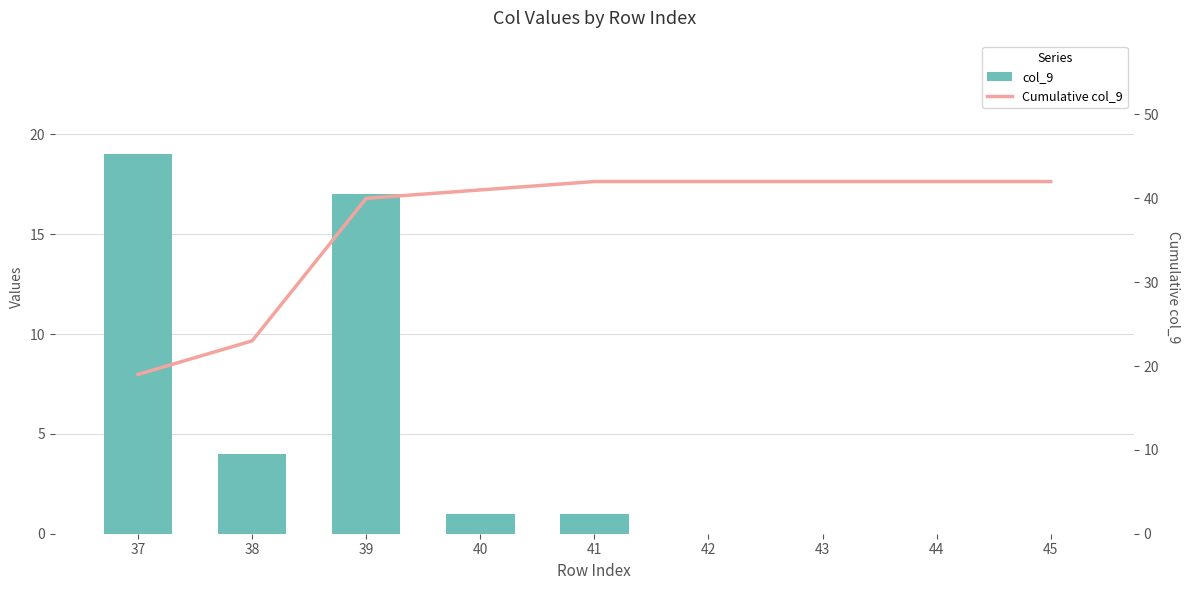

Which series has the largest total across all categories?

Cumulative col_9